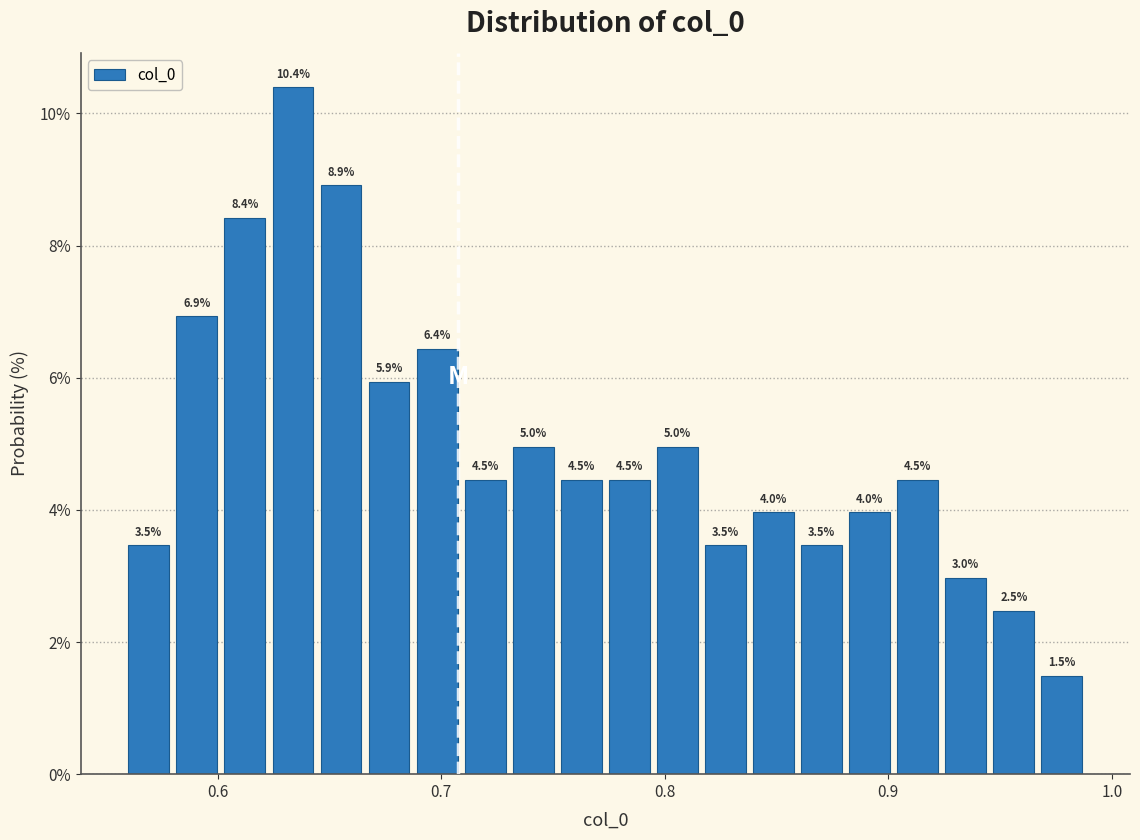

Around what value on the x-axis is the tallest bar? Give the approximate position of its centre, as read against the axis.

0.63